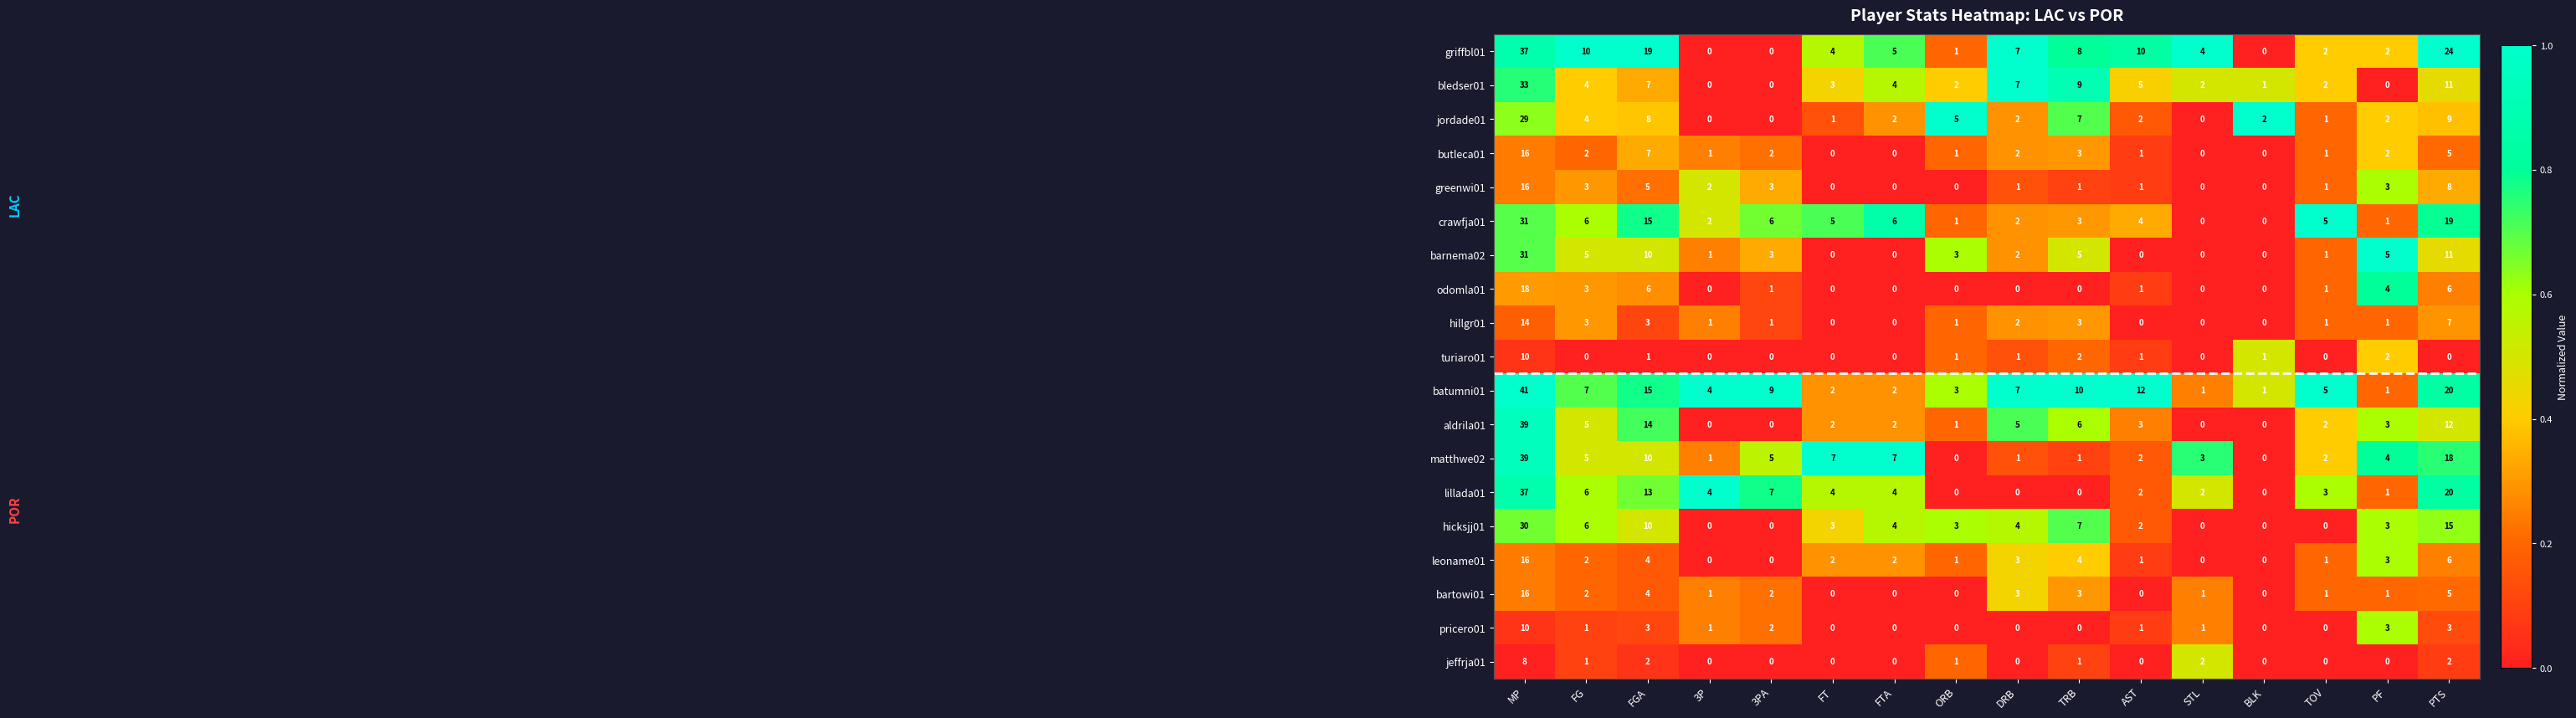

What is the difference between the bartowi01 values at 3P and PTS?

4